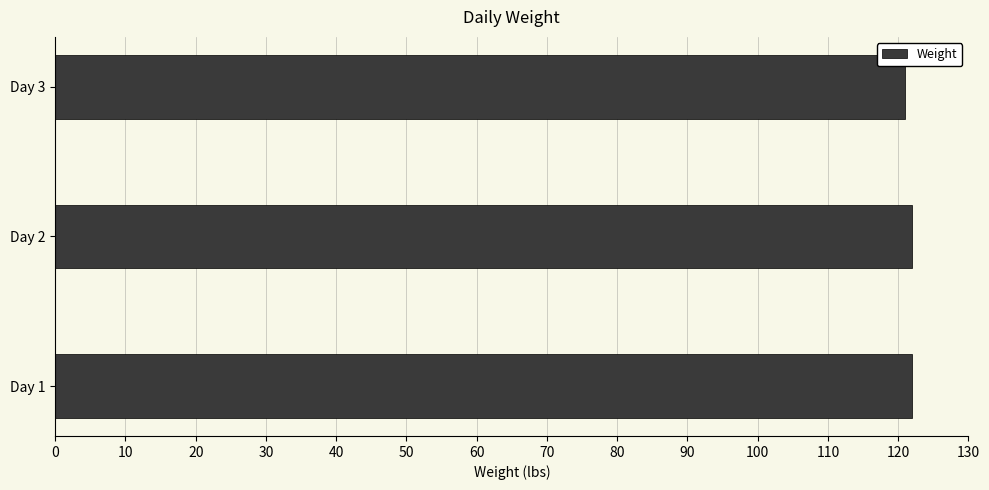

Is it true that the value at Day 3 is 182?

False